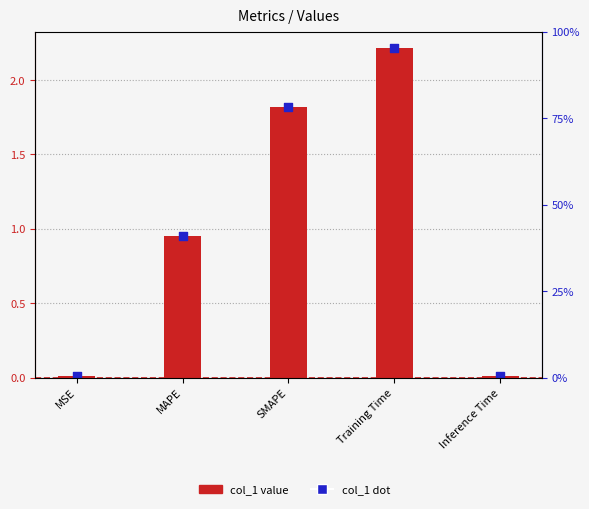

At how many categories does at least one series exceed 2?

1